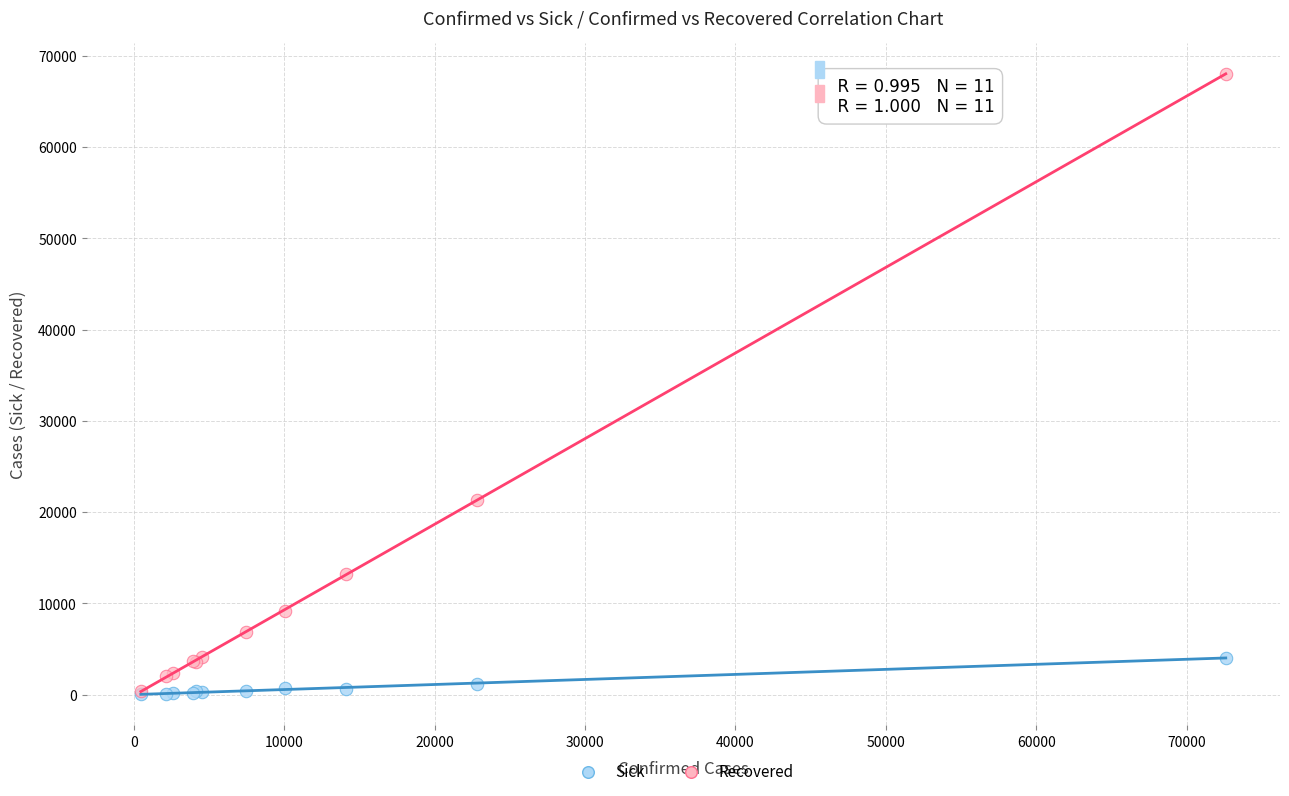

Which series has the largest Y range (max minus min)?

Recovered